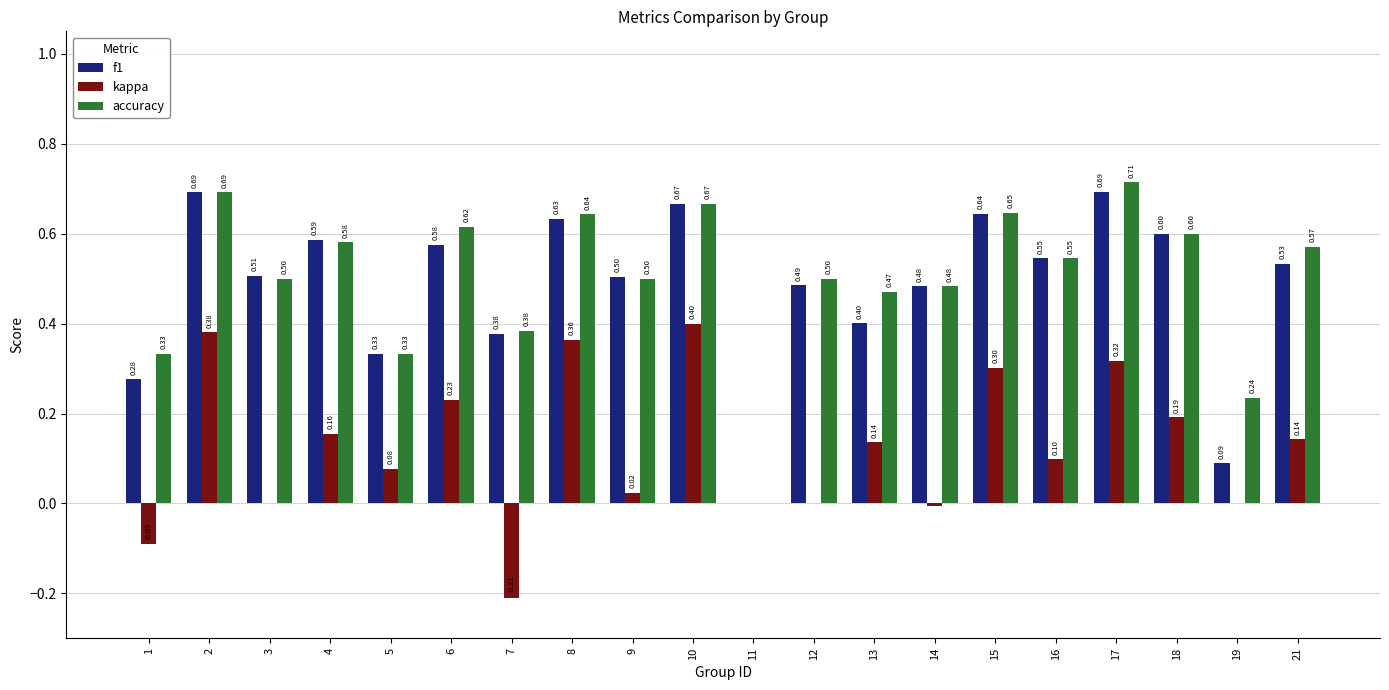

True or false: f1 has a value of 0.9 at 6.

False